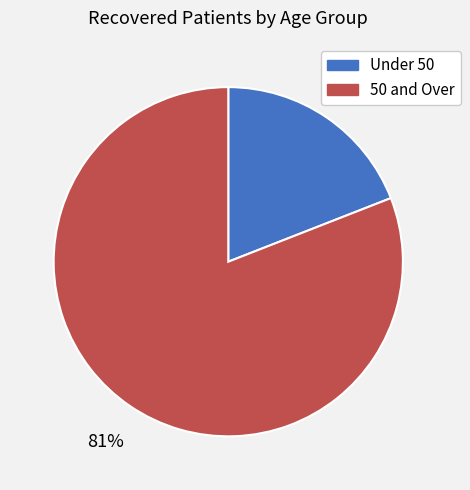

What is the smallest slice in the pie chart?

Under 50